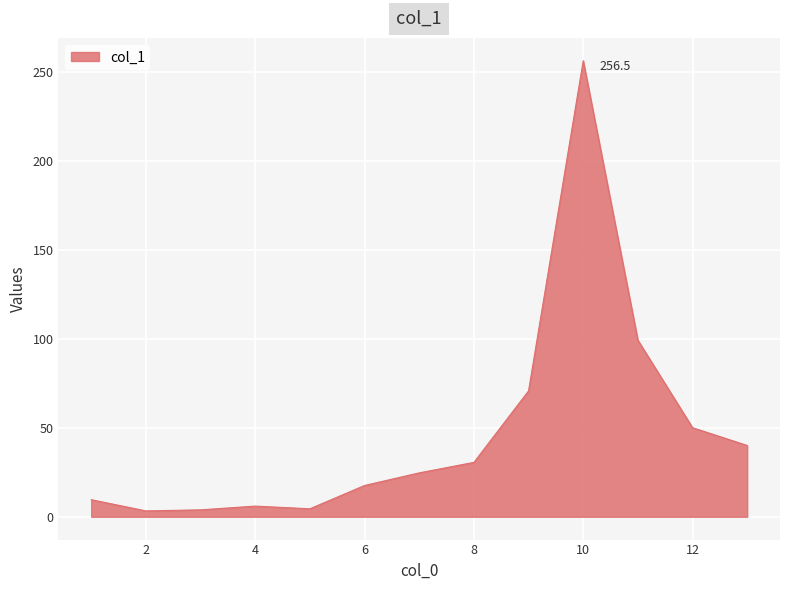

What is the difference between the maximum and minimum values?

253.2